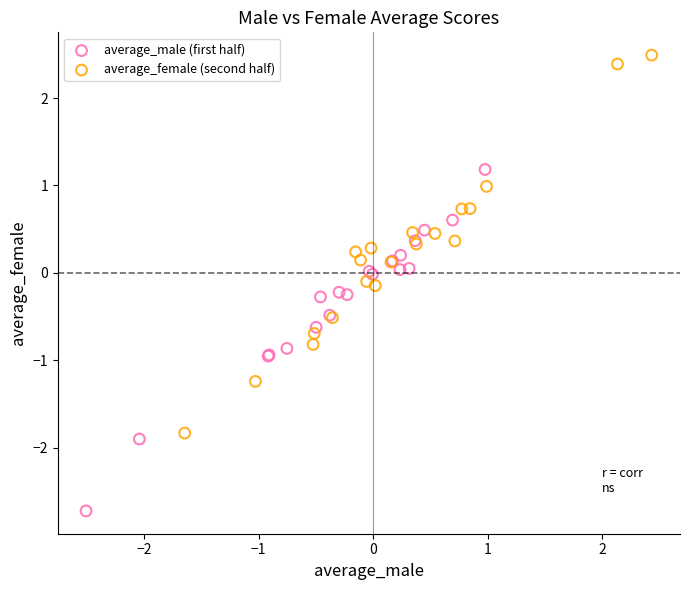

Which series reaches the maximum Y coordinate?

average_female (second half)